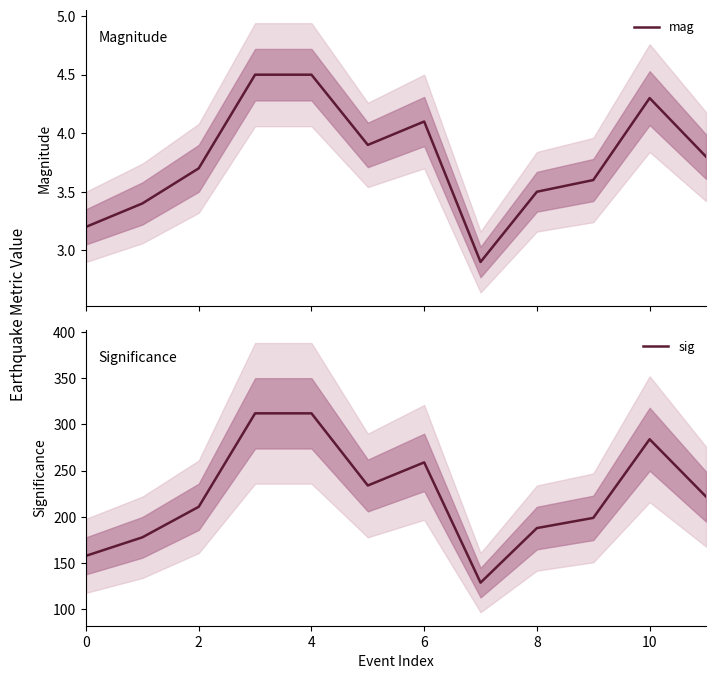

The value of sig at 0 is 267. True or false?

False